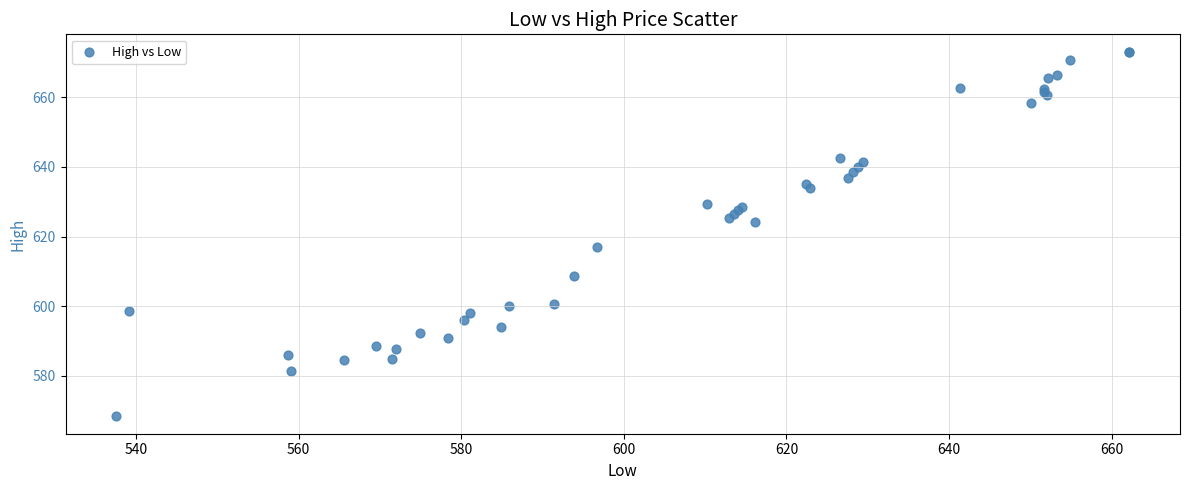

What Y value in the scatter plot is closest to 620?

617.1